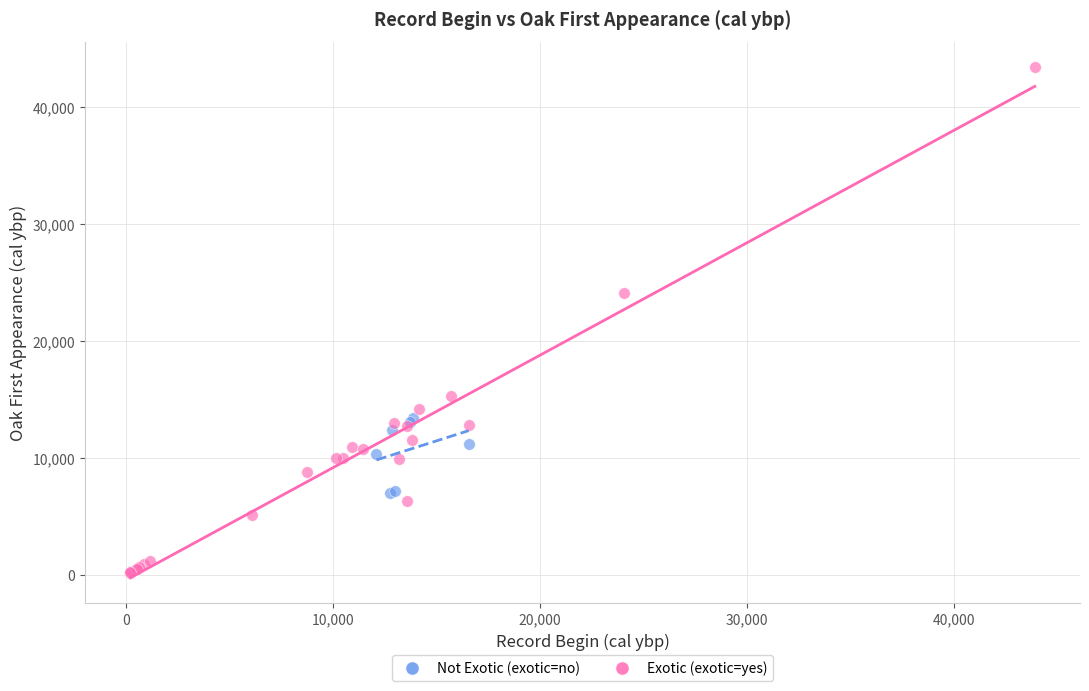

Which series contains the lowest Y value?

Exotic (exotic=yes)